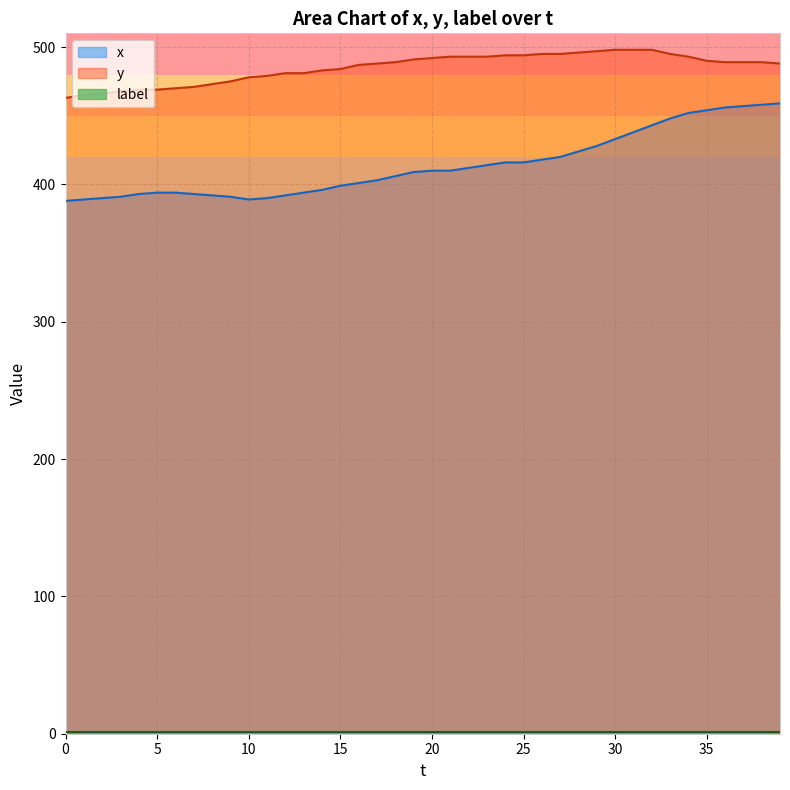

True or false: y and x cross at least once.

False